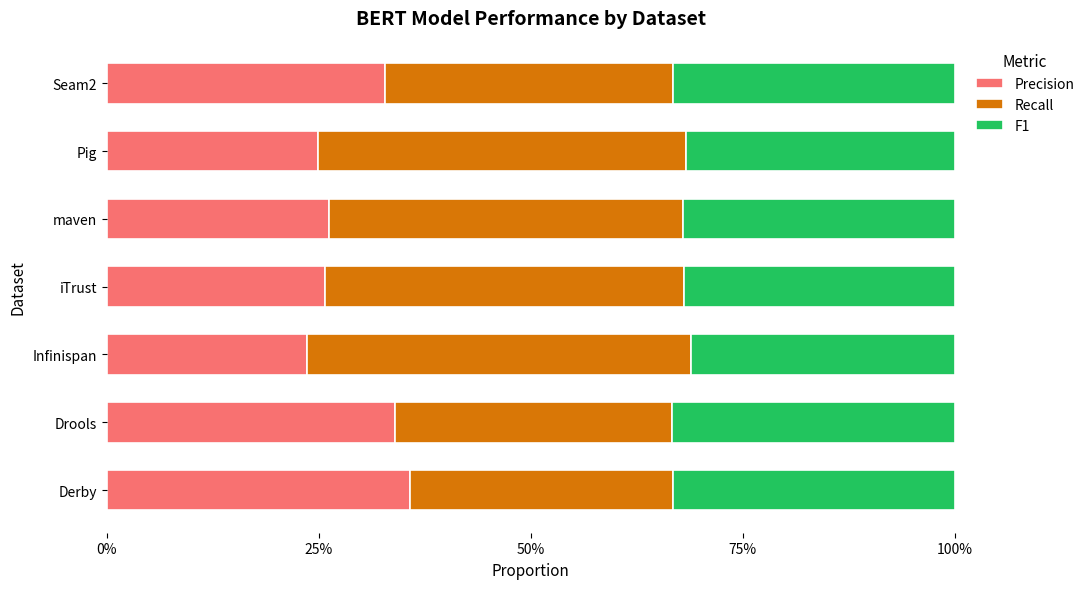

What are all the series names shown in the legend?

Precision, Recall, F1